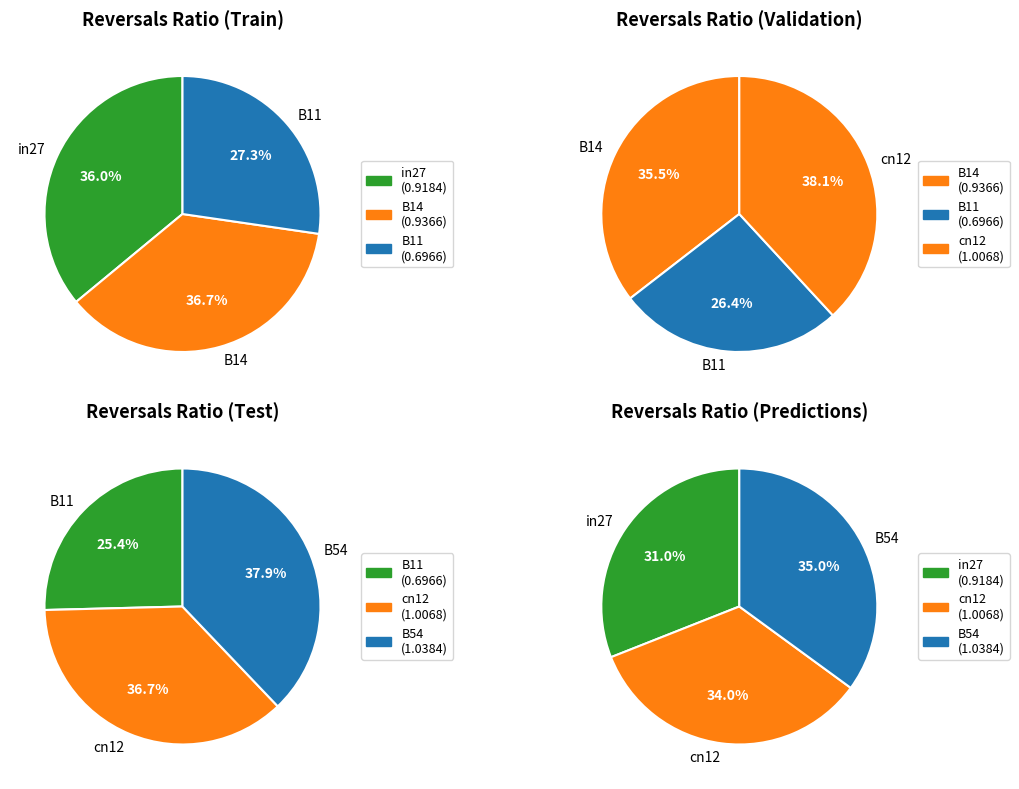

Does B14 account for over 50% of the chart?

No